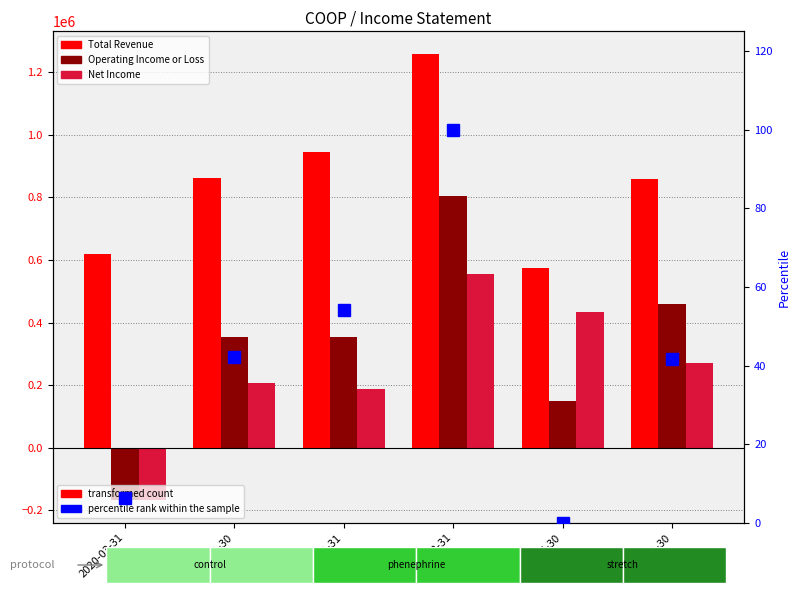

True or false: Total Revenue has a value of 944000.0 at 2020-12-31.

True